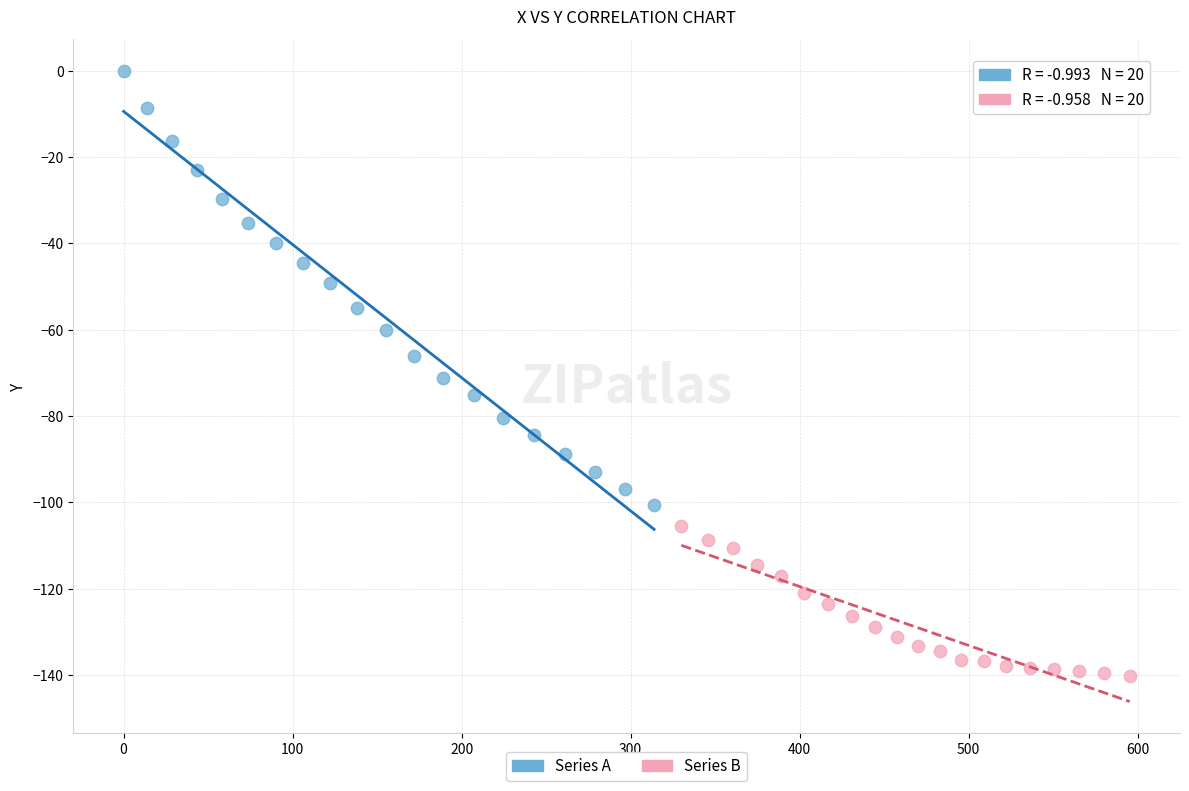

Which series contains the lowest Y value?

Series B